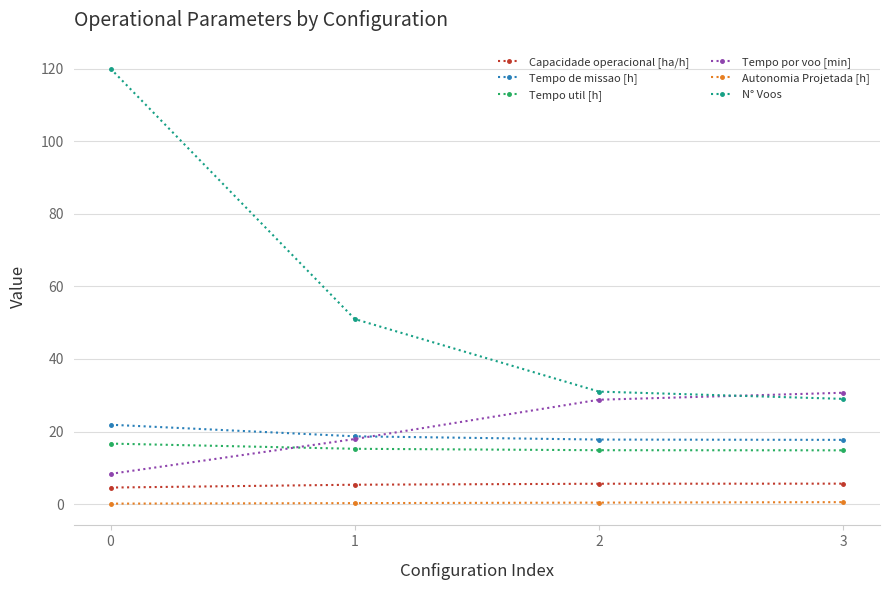

The value of Tempo por voo [min] at 2 is 15.7. True or false?

False